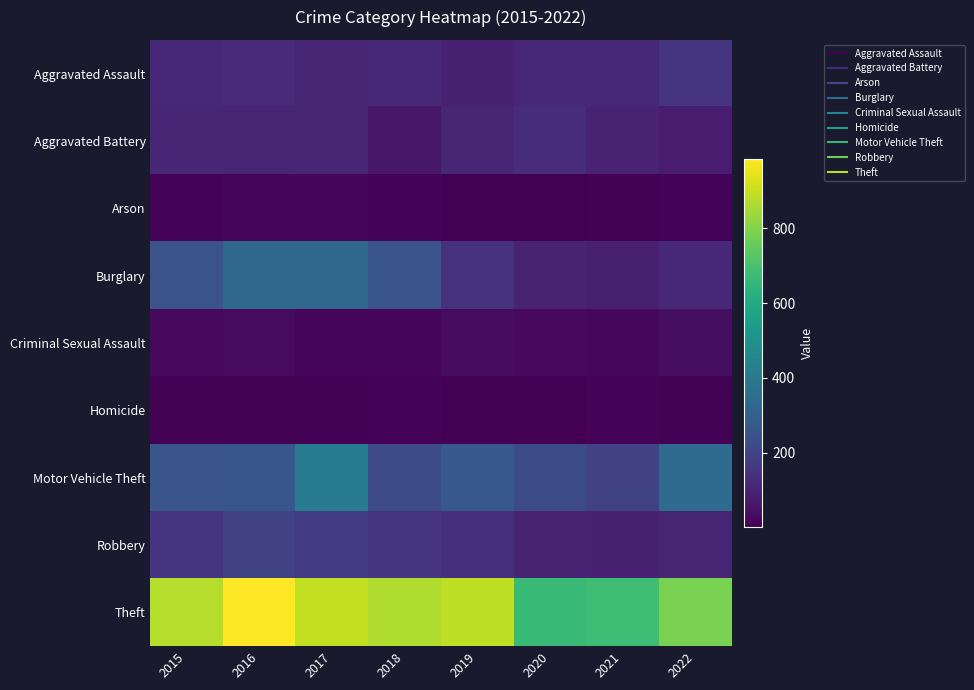

Reading left to right, what are all the values shown in this chart?

Aggravated Assault: 2015=110	2016=118	2017=105	2018=115	2019=92	2020=113	2021=115	2022=151
Aggravated Battery: 2015=108	2016=102	2017=108	2018=67	2019=108	2020=126	2021=100	2022=81
Arson: 2015=13	2016=20	2017=14	2018=12	2019=5	2020=4	2021=6	2022=11
Burglary: 2015=254	2016=333	2017=329	2018=257	2019=143	2020=100	2021=90	2022=111
Criminal Sexual Assault: 2015=28	2016=30	2017=21	2018=21	2019=35	2020=27	2021=25	2022=38
Homicide: 2015=9	2016=7	2017=8	2018=10	2019=5	2020=2	2021=13	2022=9
Motor Vehicle Theft: 2015=261	2016=265	2017=411	2018=231	2019=273	2020=222	2021=193	2022=345
Robbery: 2015=154	2016=194	2017=178	2018=155	2019=135	2020=97	2021=91	2022=105
Theft: 2015=874	2016=984	2017=892	2018=868	2019=891	2020=666	2021=678	2022=787